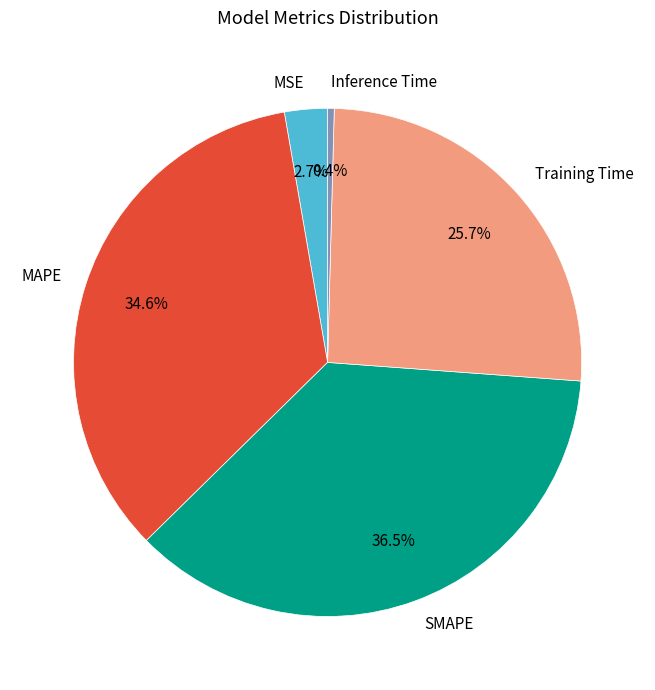

Does any single category account for the majority?

No